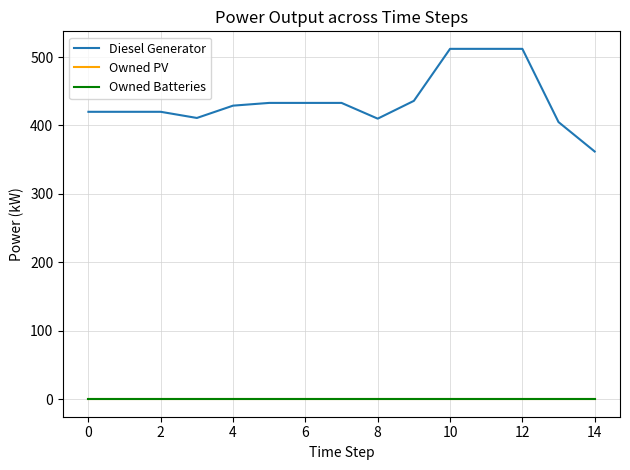

Does the chart display data point markers on the line(s)?

No